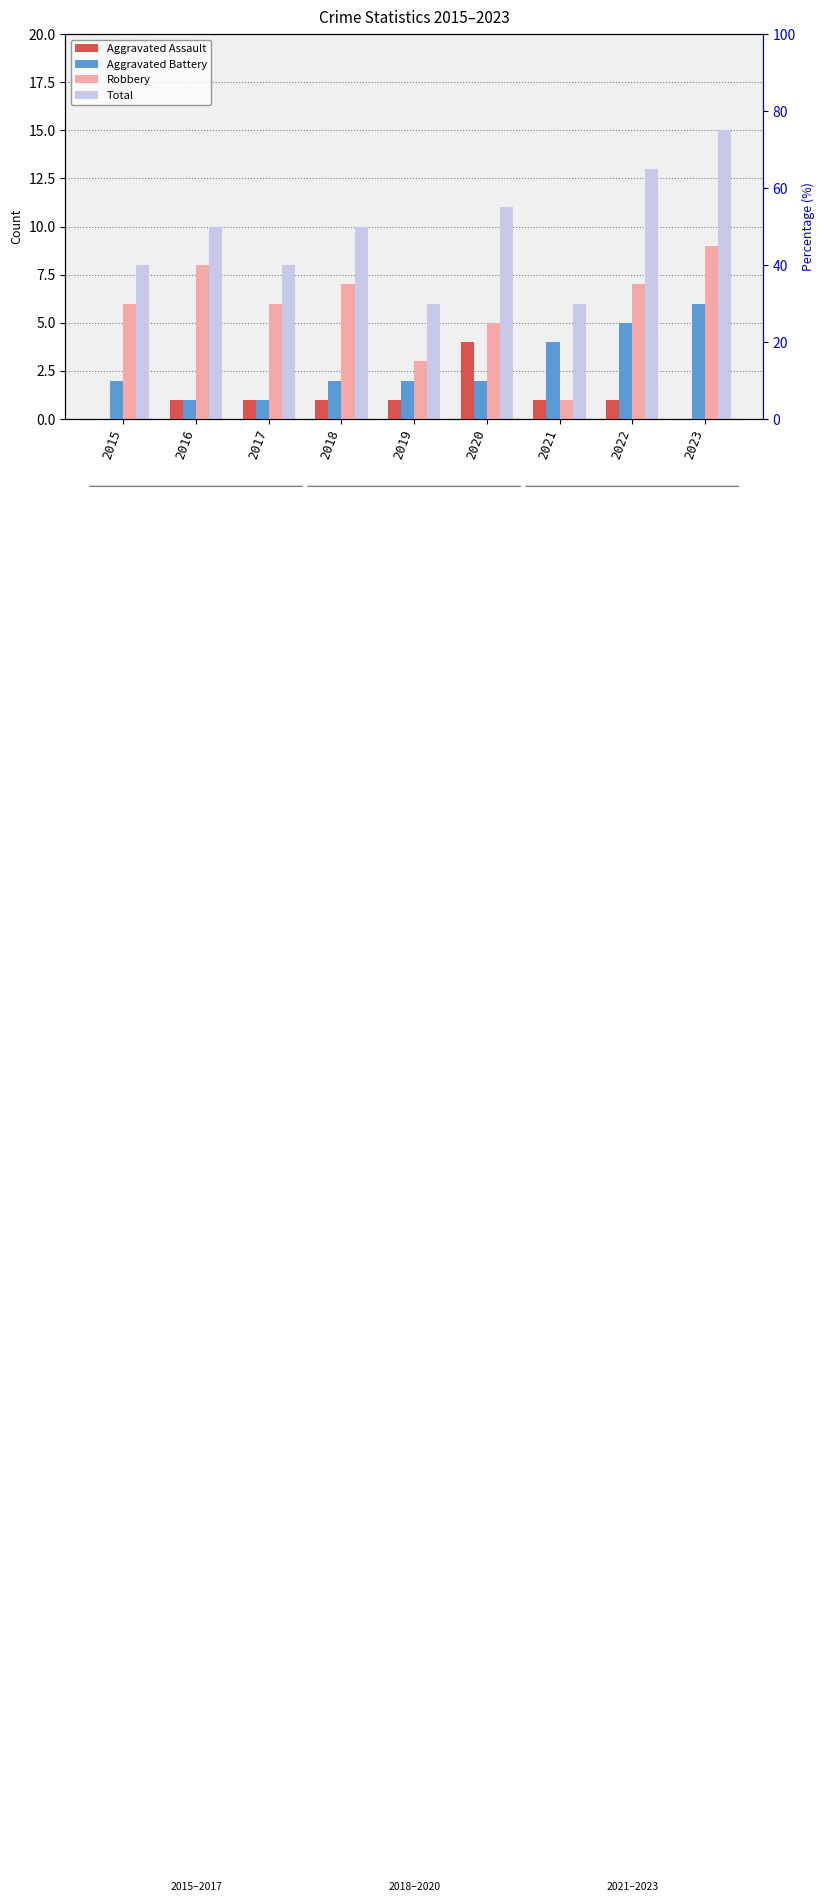

What is the sum of all Aggravated Battery values?

25